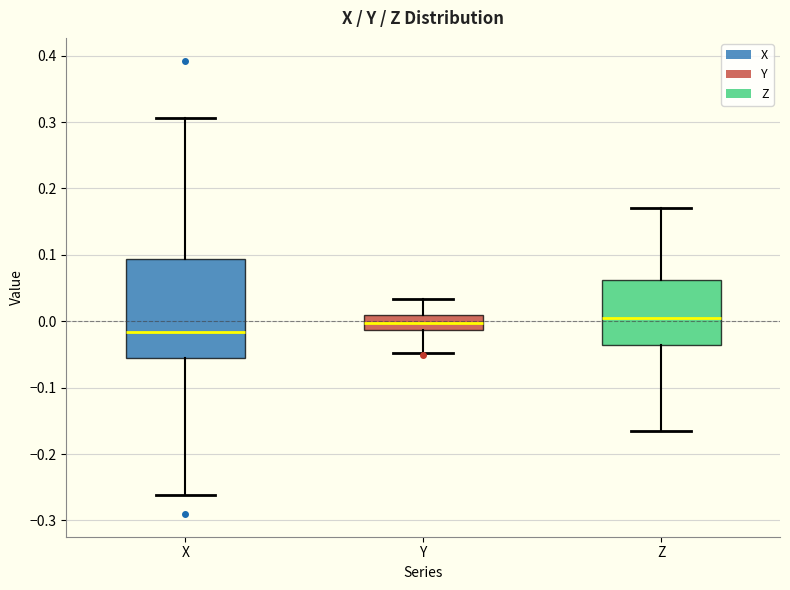

Comparing the boxes themselves (not the whiskers), which one is the tallest?

X